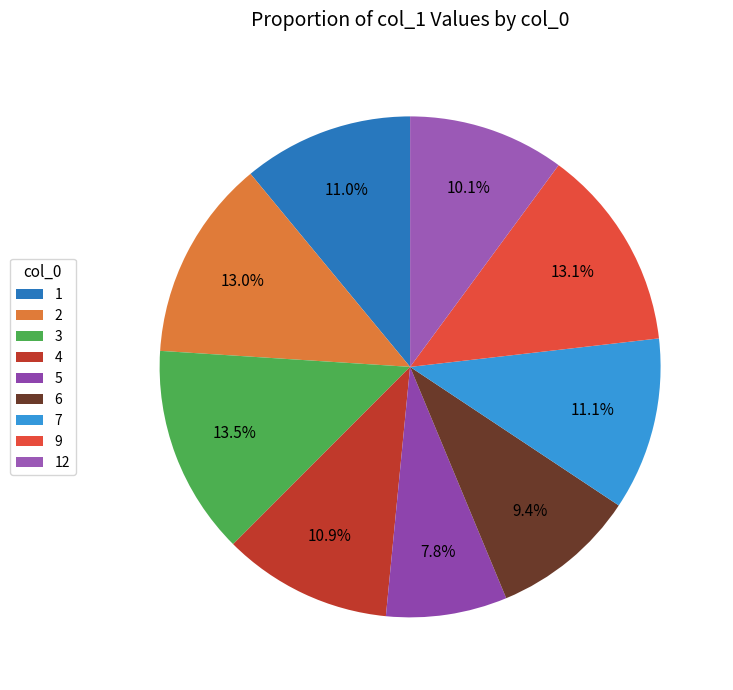

Approximately how many times larger is the value at 9 compared to 1?

1.2